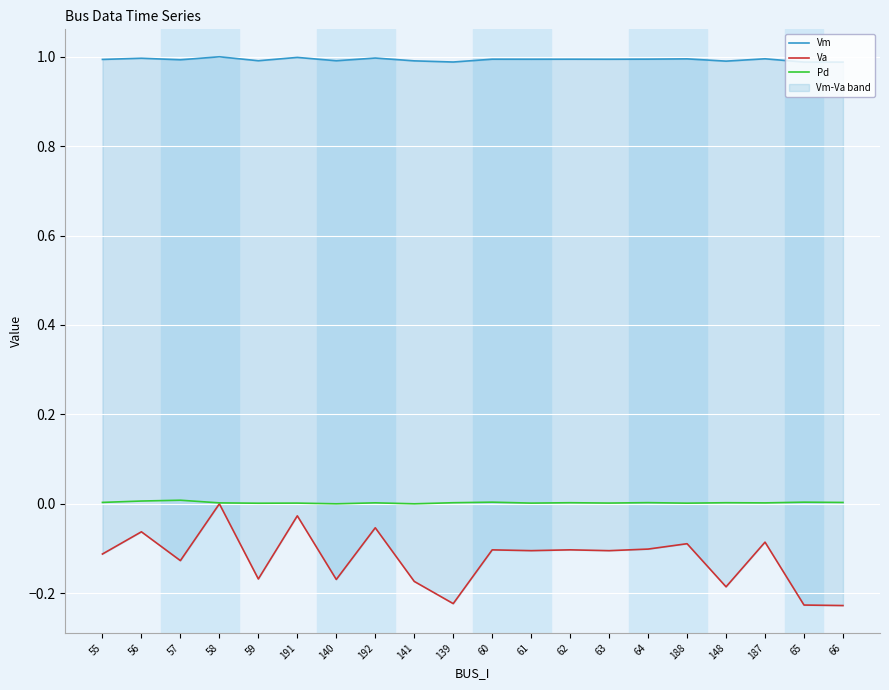

What is the difference between the highest and lowest values at 55?

1.1